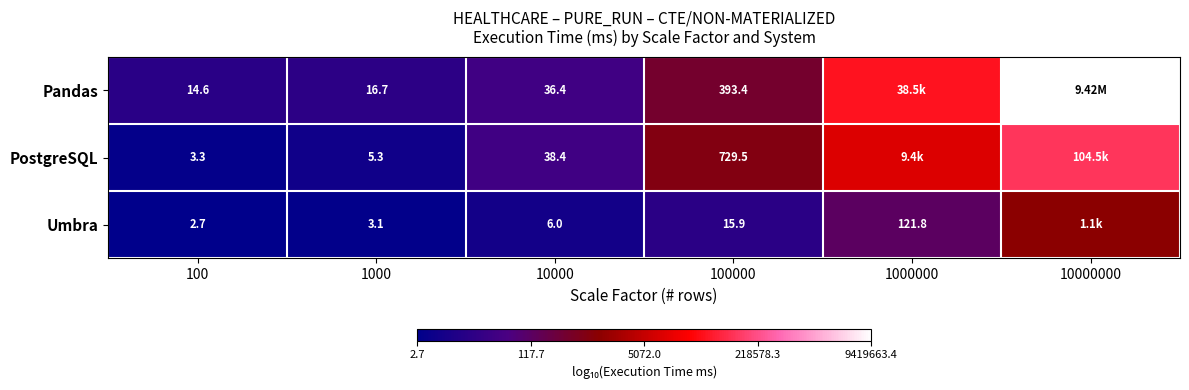

At 100000, list the series in order from largest to smallest.

PostgreSQL, Pandas, Umbra